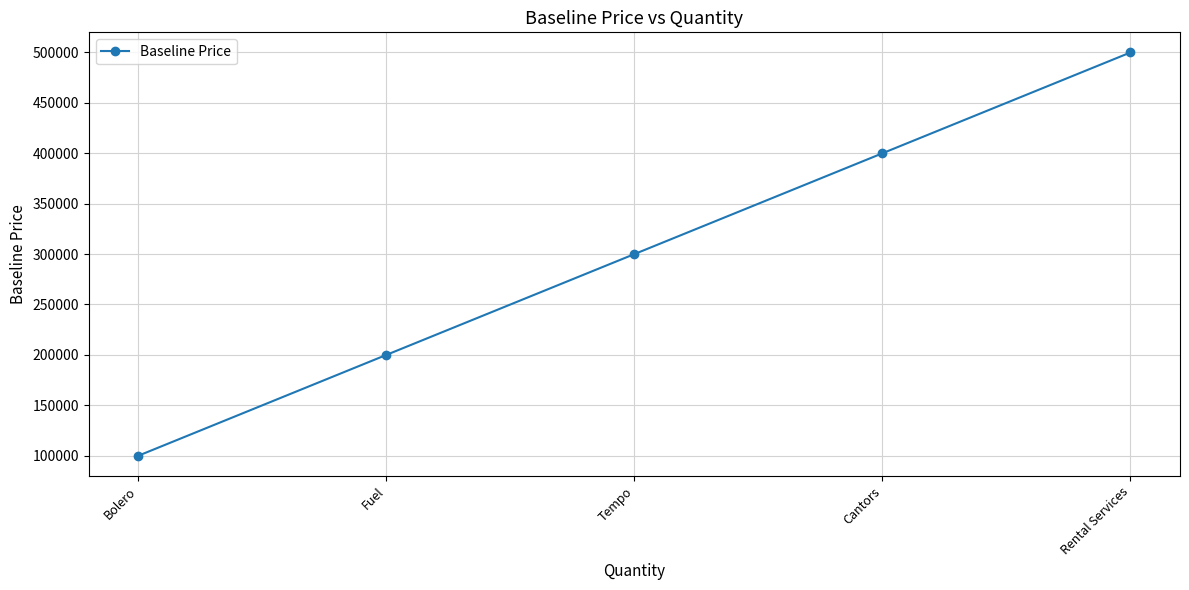

True or false: the data has more than 0 interior local peaks.

False